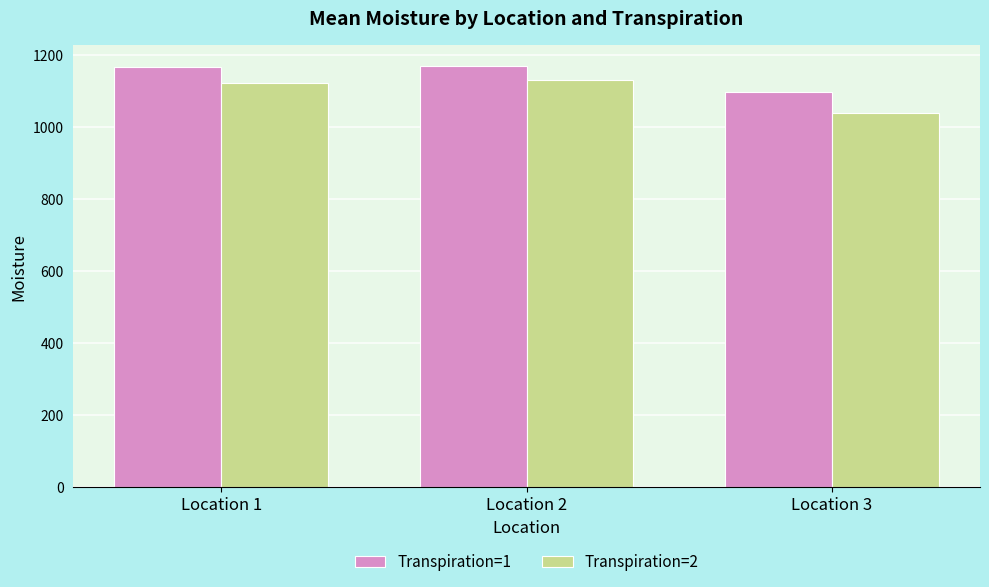

At which label is Transpiration=2 closest to 1085?

Location 1